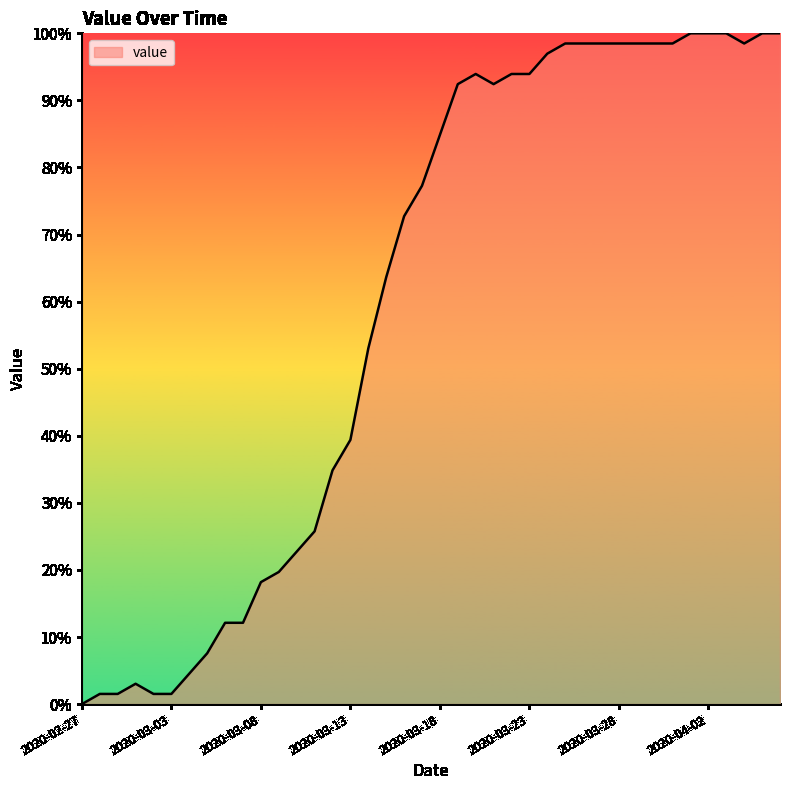

How many values are below 84?

20